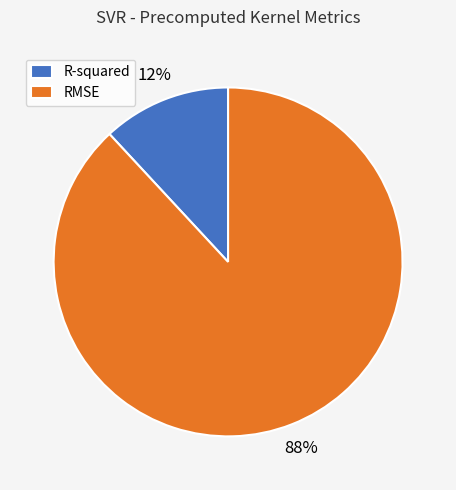

To the nearest percent, what is the difference between the largest and smallest slice percentages?

76%